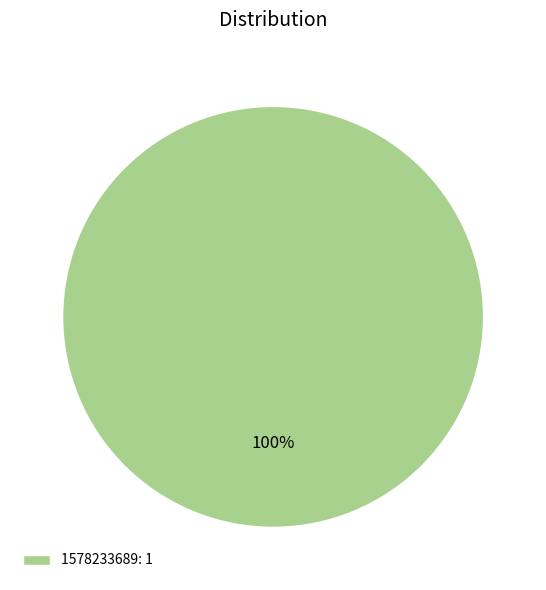

Is 1578233689: 1 the majority of the pie?

Yes